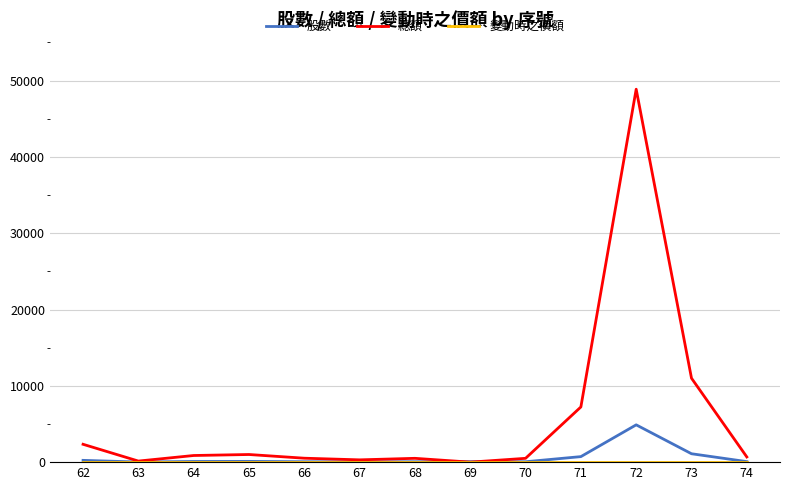

Which series has the widest spread of values?

總額